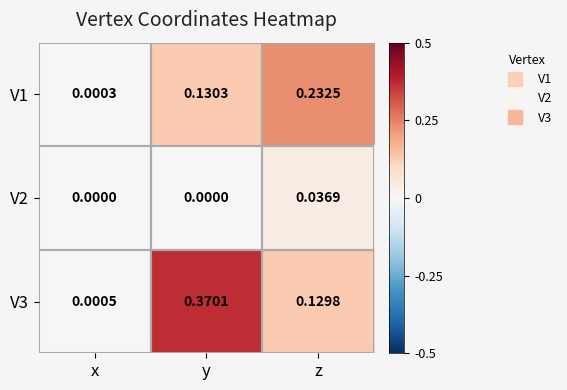

At which label does V3 reach its minimum?

x